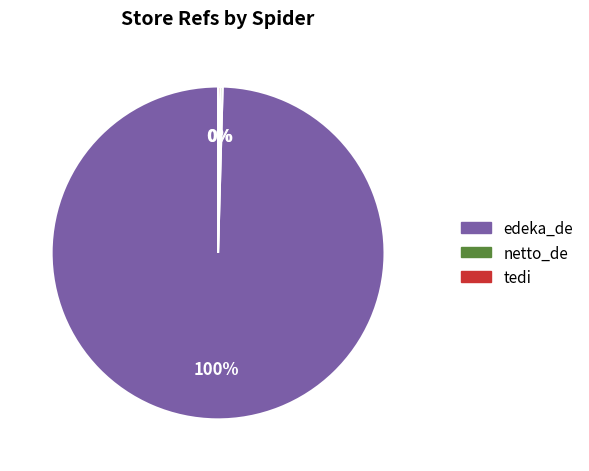

The edeka_de slice represents 100% of the pie. True or false?

True